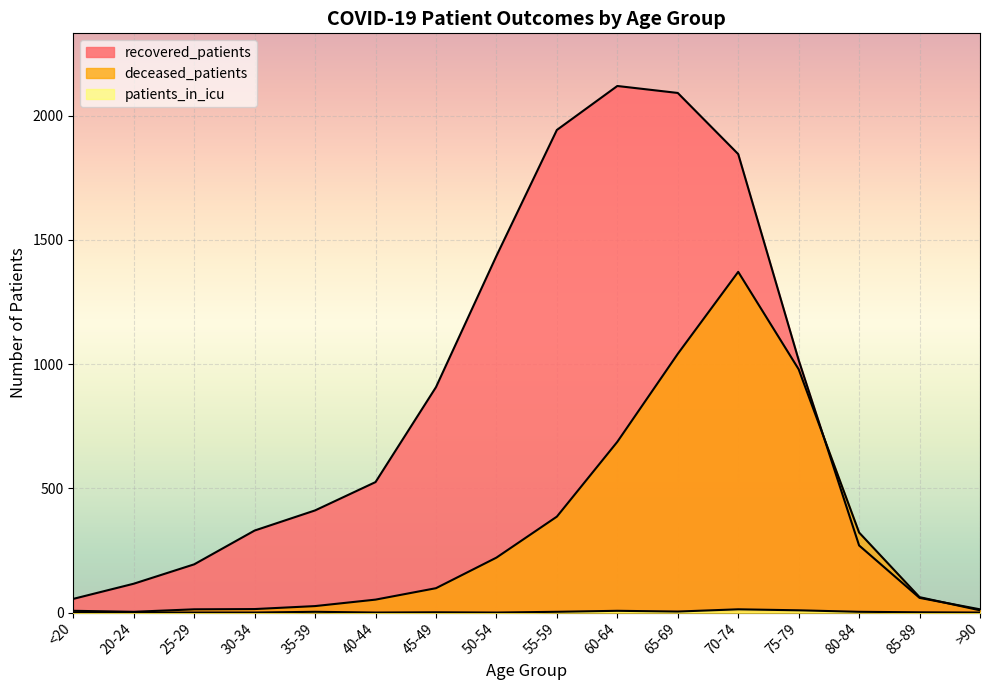

Does the chart display data point markers on the line(s)?

No